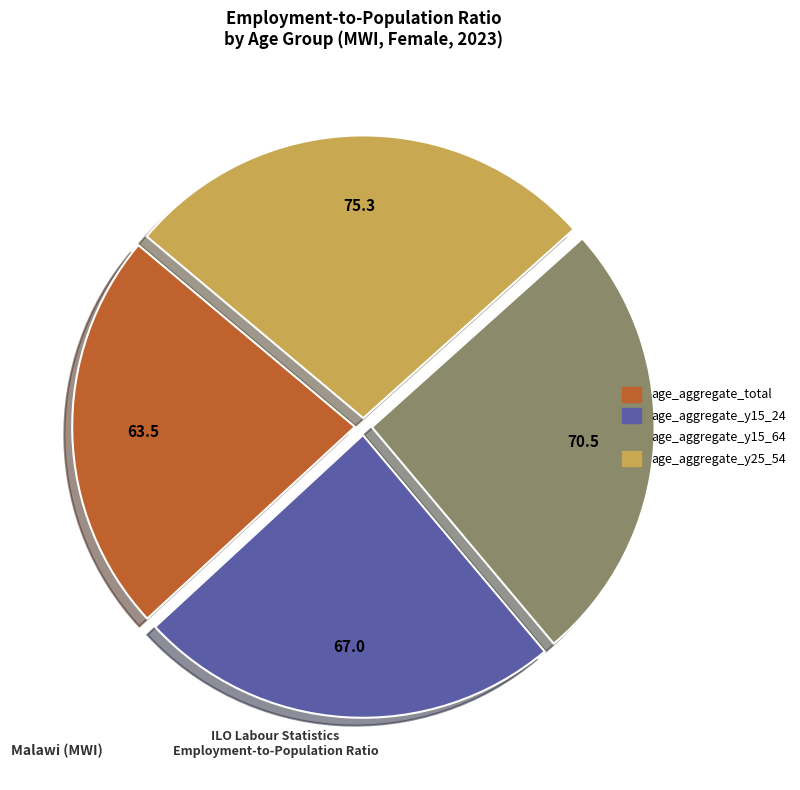

Combined, do age_aggregate_total and age_aggregate_y15_64 account for over 50%?

No